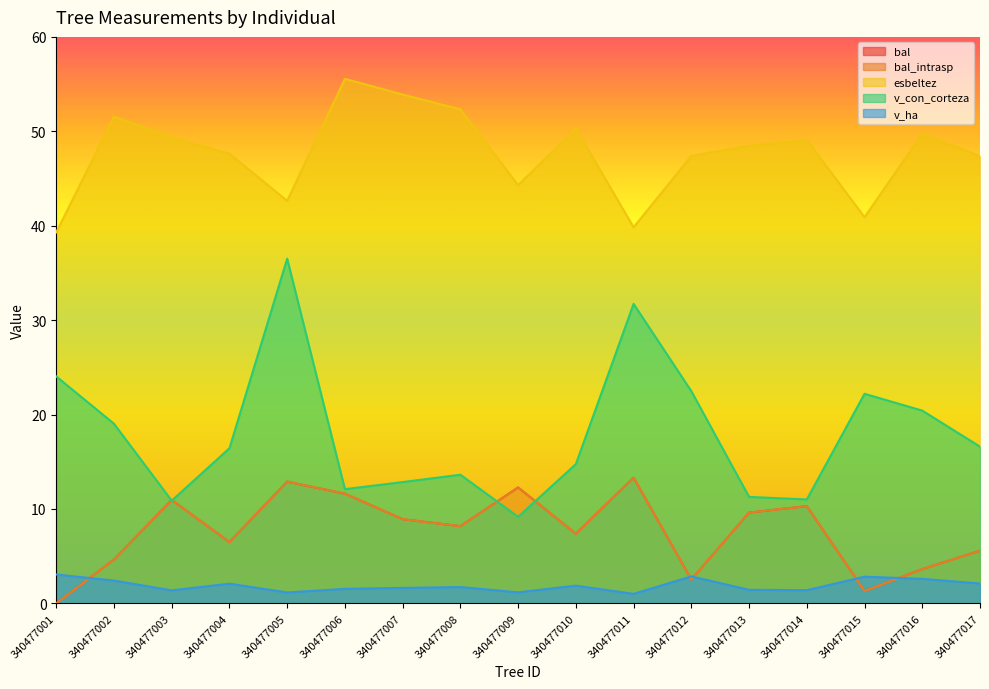

Reading left to right, list all the values displayed in this chart.

bal: 0.0	4.6	11.0	6.5	12.9	11.6	8.9	8.2	12.3	7.4	13.3	2.5	9.6	10.3	1.3	3.6	5.6
bal_intrasp: 0.0	4.6	11.0	6.5	12.9	11.6	8.9	8.2	12.3	7.4	13.3	2.5	9.6	10.3	1.3	3.6	5.6
esbeltez: 39.3	51.5	49.4	47.6	42.6	55.6	53.9	52.3	44.3	50.3	39.8	47.4	48.5	49.1	40.9	49.8	47.4
v_con_corteza: 24.0	19.0	10.9	16.4	36.5	12.1	12.8	13.6	9.2	14.8	31.7	22.5	11.3	11.0	22.2	20.4	16.6
v_ha: 3.1	2.4	1.4	2.1	1.2	1.5	1.6	1.7	1.2	1.9	1.0	2.9	1.4	1.4	2.8	2.6	2.1